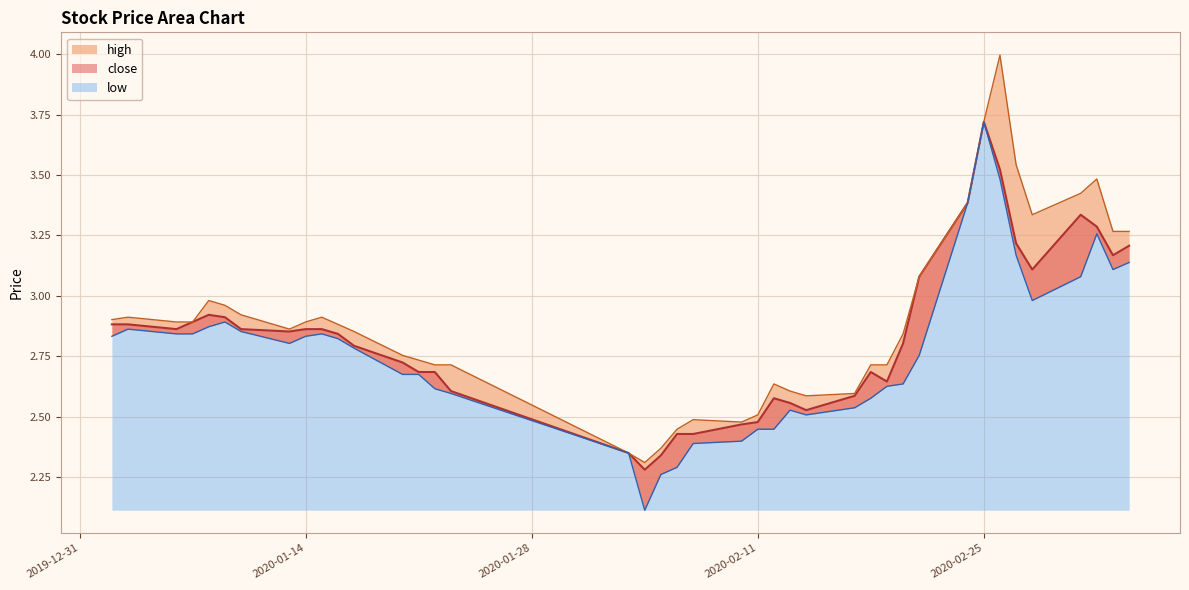

List the series in order of their peak value, lowest first.

close, low, high